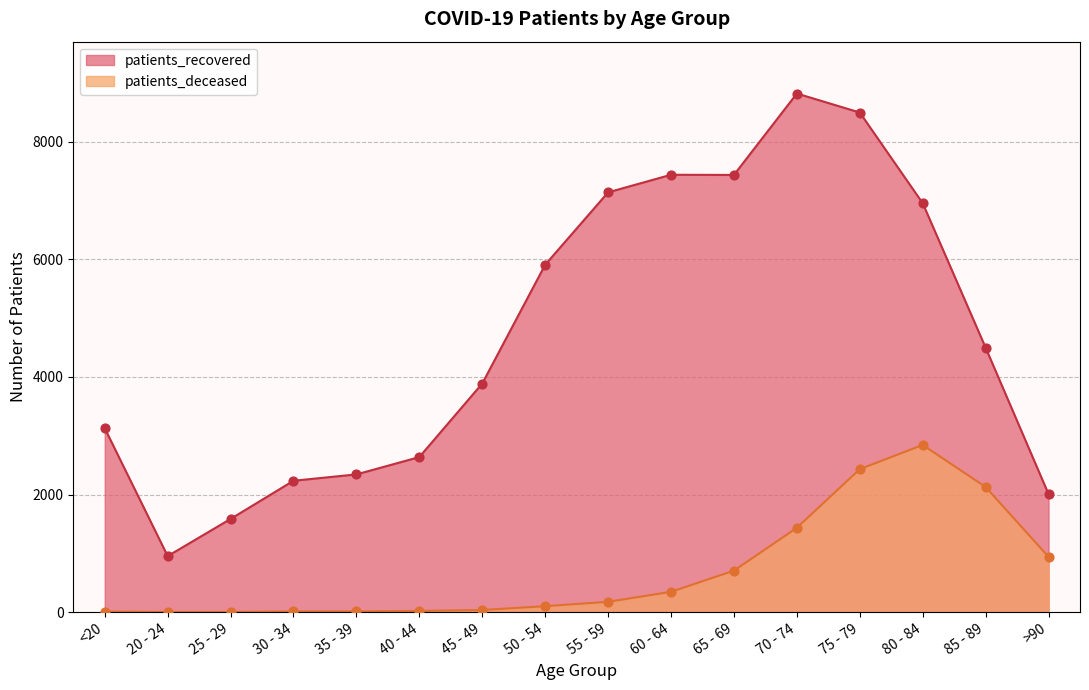

What are all the series names shown in the legend?

patients_recovered, patients_deceased